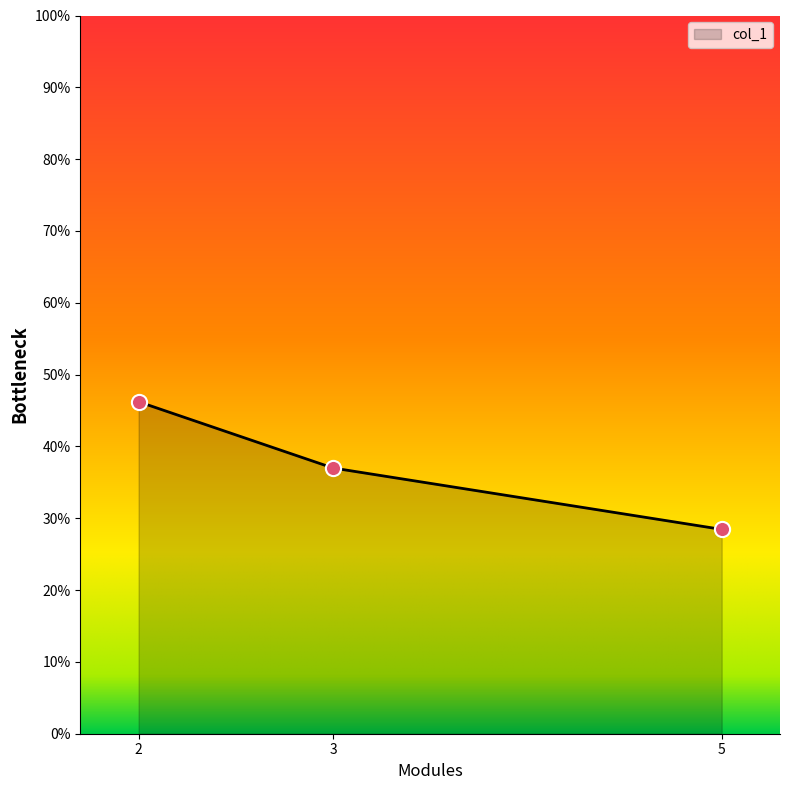

What is the change in value from 3 to 5?

-0.1